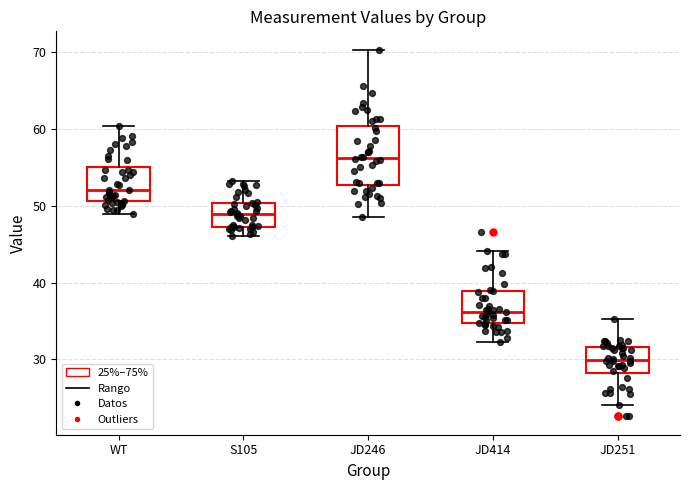

Which box is the tallest, from its lower edge to its upper edge?

JD246